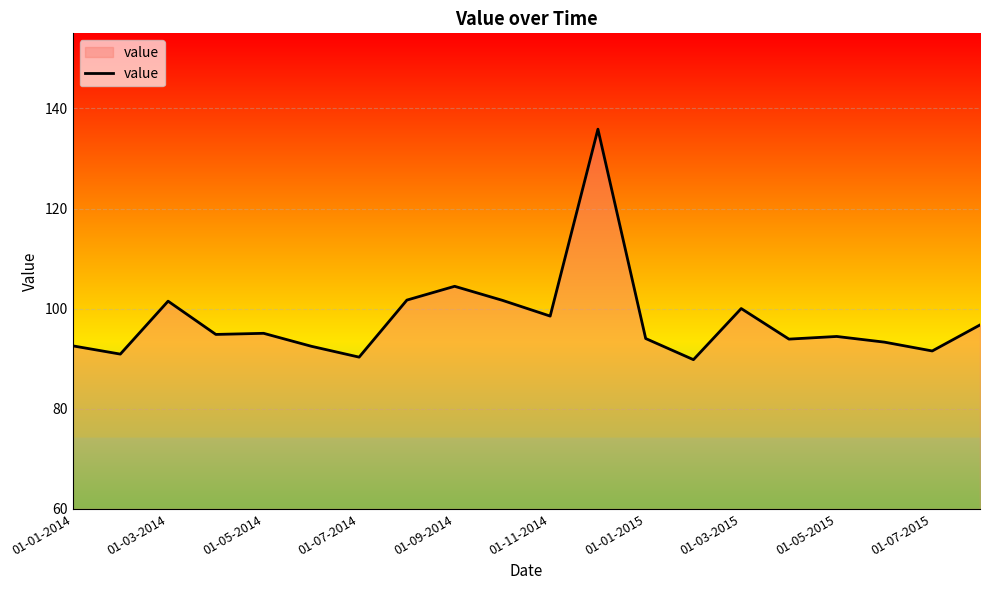

What is the smallest value displayed?

89.8